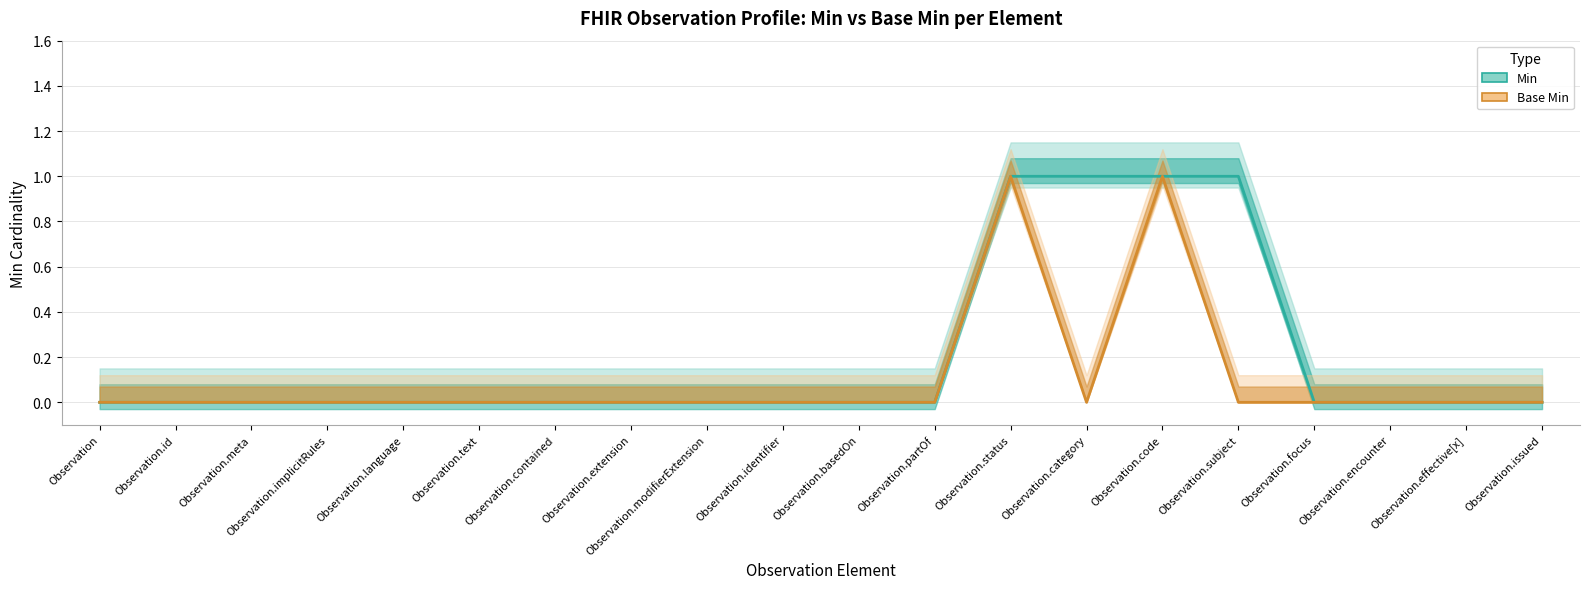

Is the value of Base Min at Observation.category greater than the value of Min at Observation.effective[x]?

No